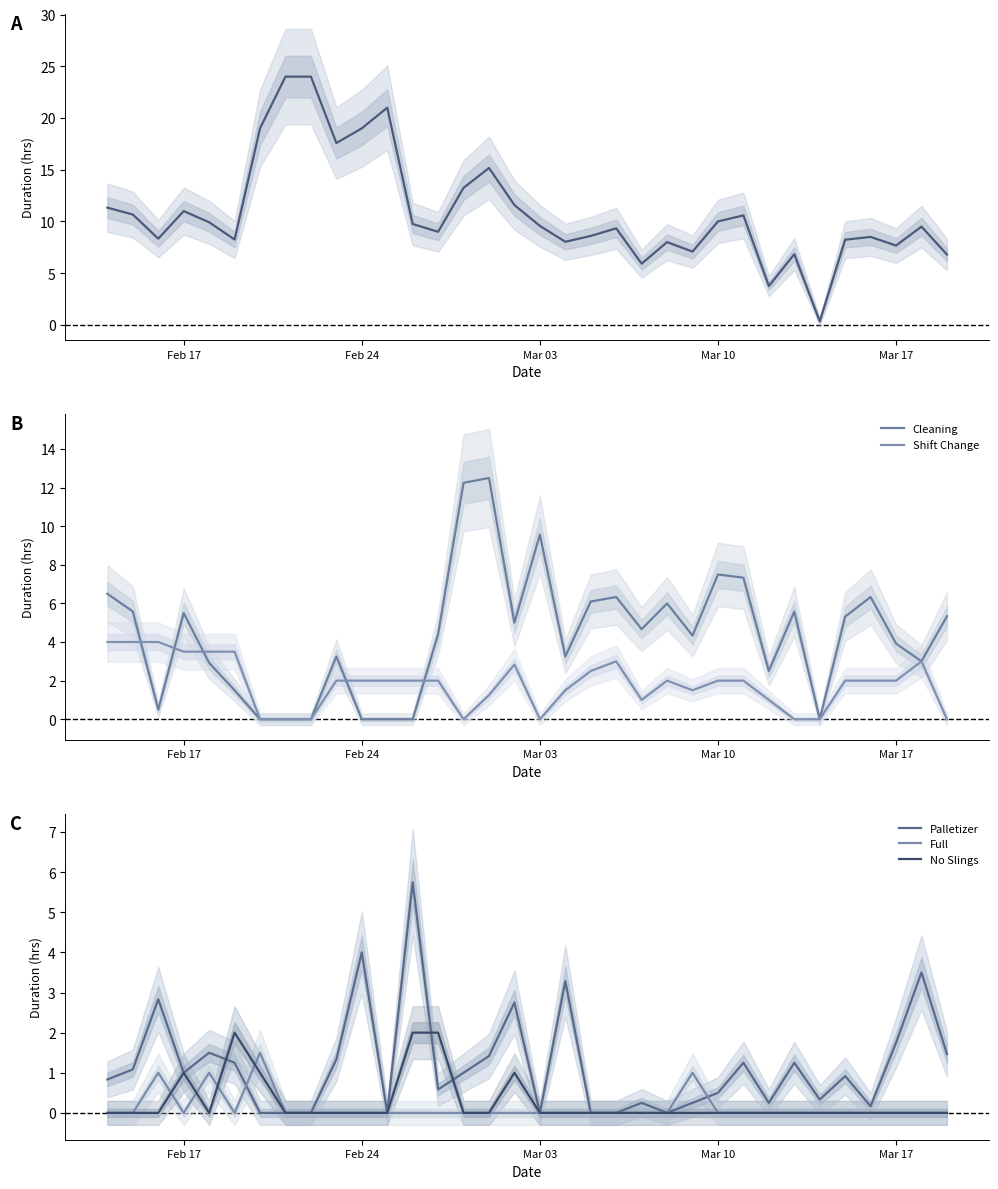

Reading left to right, extract all data points from this chart.

Total: 11.3	10.7	8.3	11.0	9.9	8.2	19.0	24.0	24.0	17.6	19.0	21.0	9.8	9.0	13.2	15.2	11.6	9.6	8.0	8.6	9.3	5.9	8.0	7.1	10.0	10.6	3.8	6.8	0.3	8.2	8.5	7.7	9.5	6.8
Cleaning: 6.5	5.6	0.5	5.5	2.9	1.5	0.0	0.0	0.0	3.2	0.0	0.0	0.0	4.4	12.2	12.5	5.0	9.6	3.2	6.1	6.3	4.7	6.0	4.3	7.5	7.3	2.5	5.6	0.0	5.3	6.3	3.9	3.0	5.3
Shift Change: 4.0	4.0	4.0	3.5	3.5	3.5	0.0	0.0	0.0	2.0	2.0	2.0	2.0	2.0	0.0	1.2	2.8	0.0	1.5	2.5	3.0	1.0	2.0	1.5	2.0	2.0	1.0	0.0	0.0	2.0	2.0	2.0	3.0	0.0
Palletizer: 0.8	1.1	2.8	1.0	1.5	1.2	0.0	0.0	0.0	1.3	4.0	0.0	5.8	0.6	1.0	1.4	2.8	0.0	3.3	0.0	0.0	0.2	0.0	0.2	0.5	1.2	0.2	1.2	0.3	0.9	0.2	1.8	3.5	1.5
Full: 0.0	0.0	1.0	0.0	1.0	0.0	1.5	0.0	0.0	0.0	0.0	0.0	0.0	0.0	0.0	0.0	0.0	0.0	0.0	0.0	0.0	0.0	0.0	1.0	0.0	0.0	0.0	0.0	0.0	0.0	0.0	0.0	0.0	0.0
No Slings: 0.0	0.0	0.0	1.0	0.0	2.0	1.0	0.0	0.0	0.0	0.0	0.0	2.0	2.0	0.0	0.0	1.0	0.0	0.0	0.0	0.0	0.0	0.0	0.0	0.0	0.0	0.0	0.0	0.0	0.0	0.0	0.0	0.0	0.0